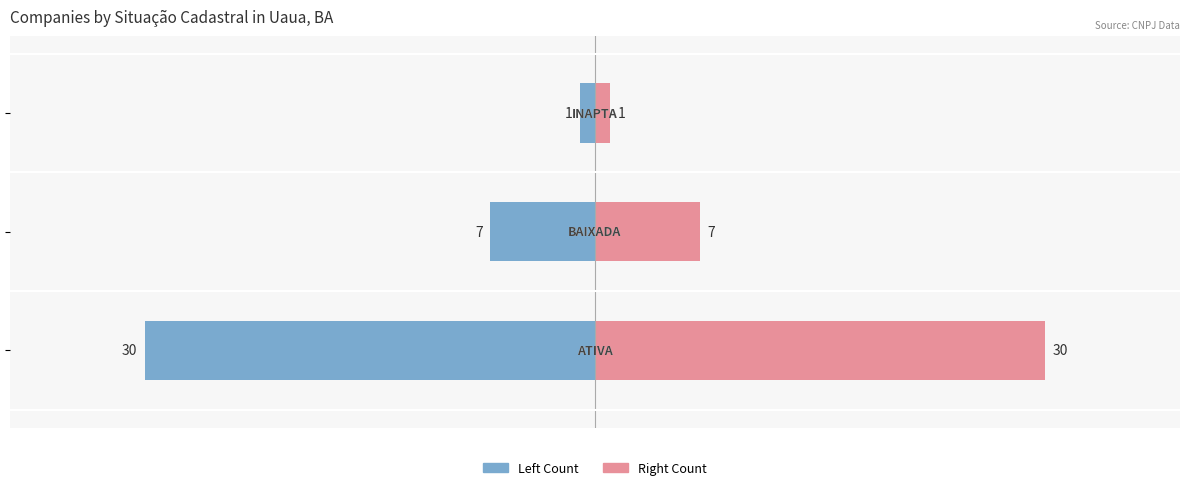

What is the value of the Count (left) bar at the 1st from the left?

-30